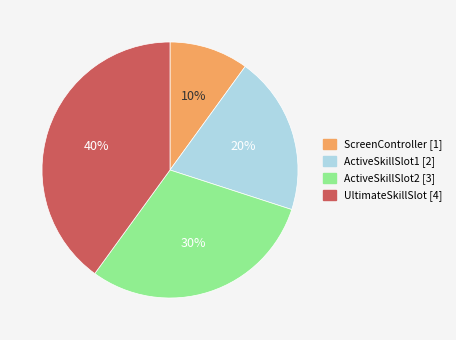

Is it true that ScreenController is 22% of the pie?

False